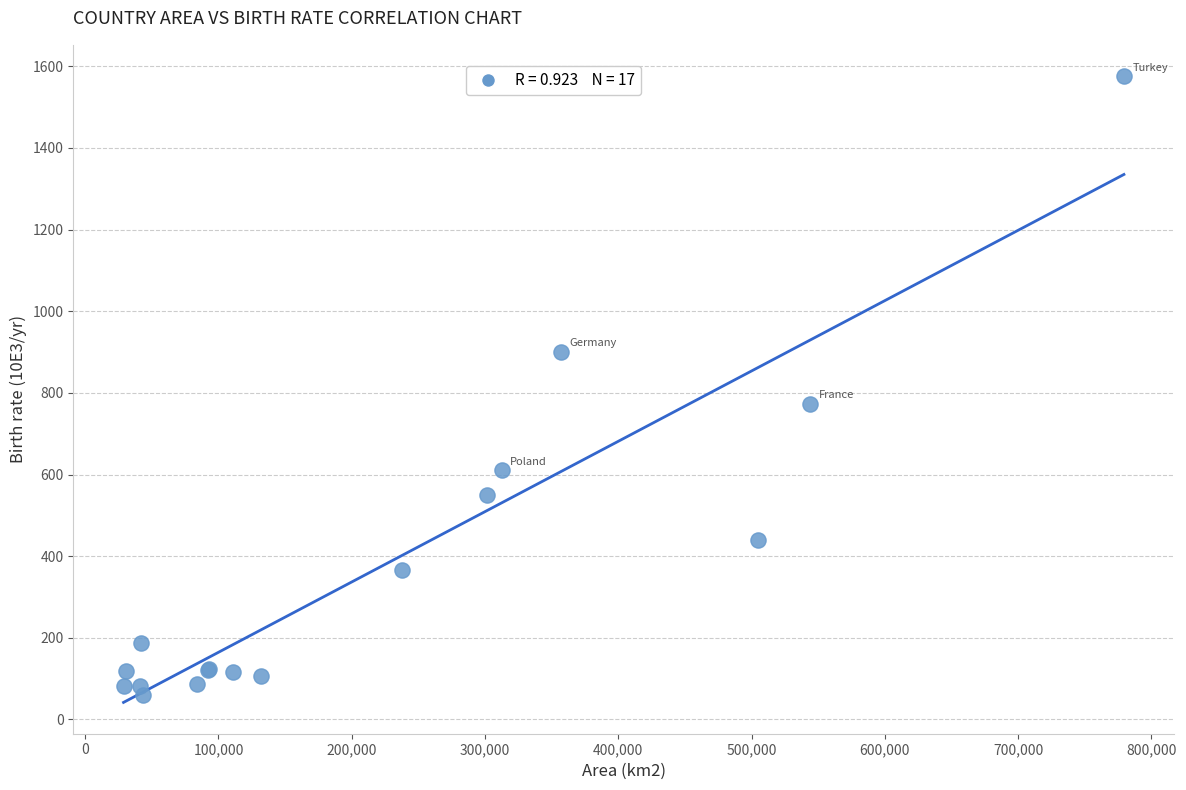

What Y value in the scatter plot is closest to 817?

774